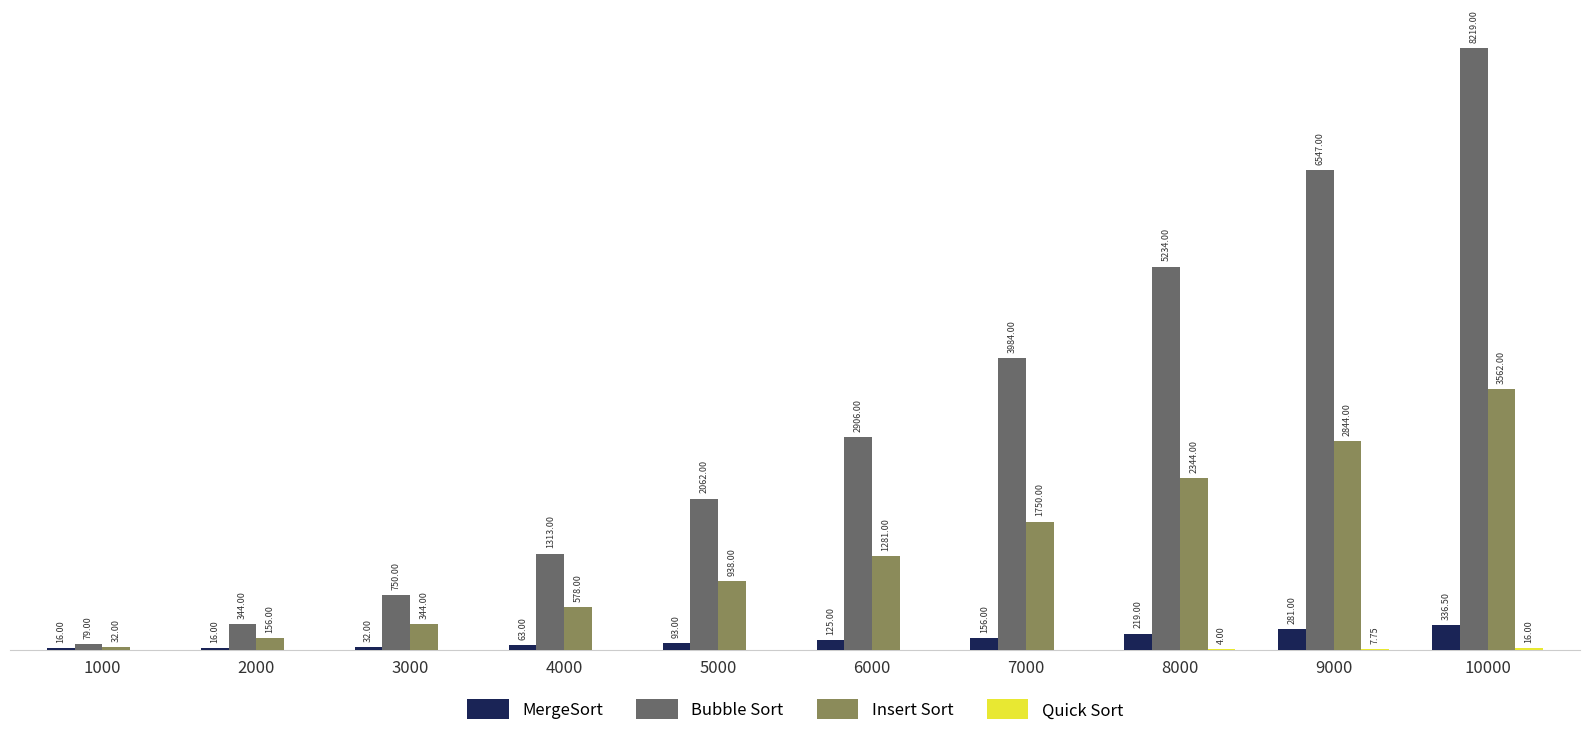

Which series has the largest total across all categories?

Bubble Sort